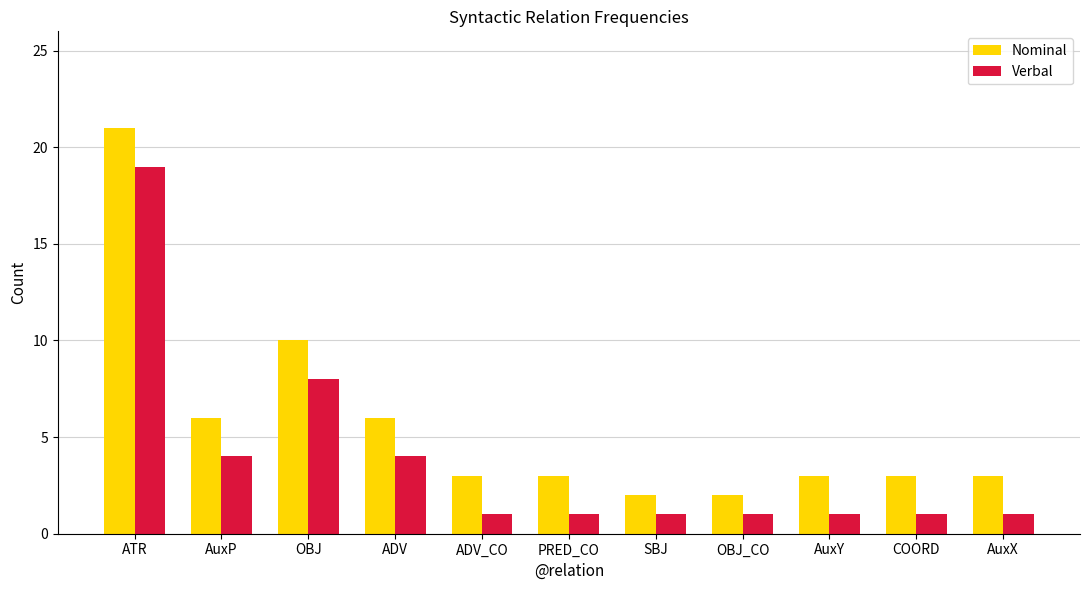

What is the smallest value displayed?

1